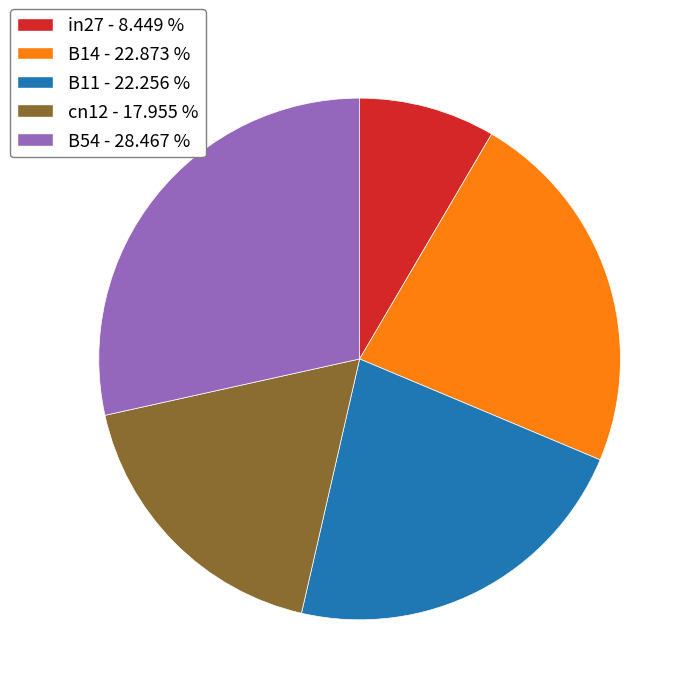

Does any single category account for the majority?

No